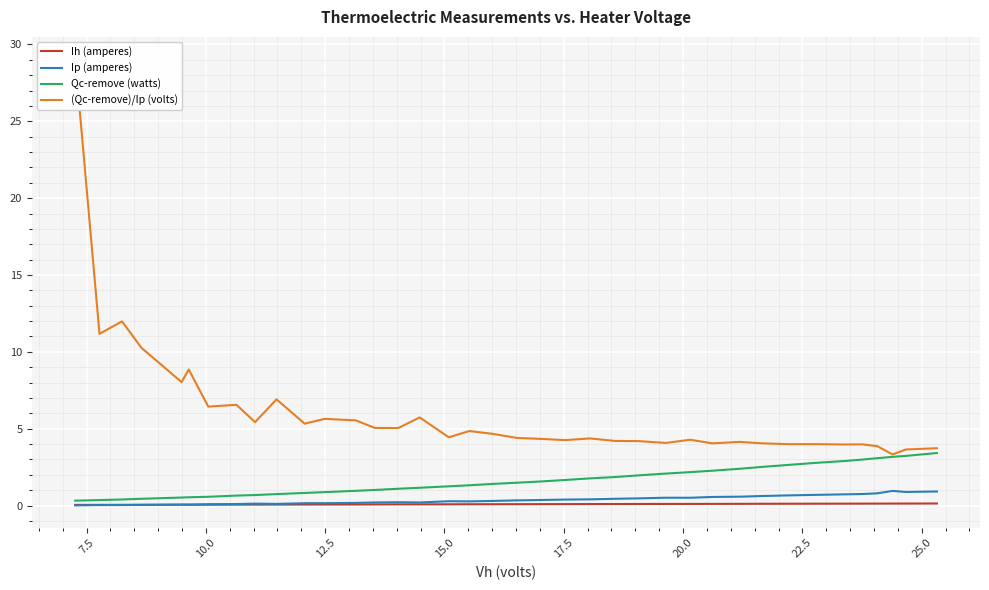

Which series has the largest total across all categories?

(Qc-remove)/Ip (volts)